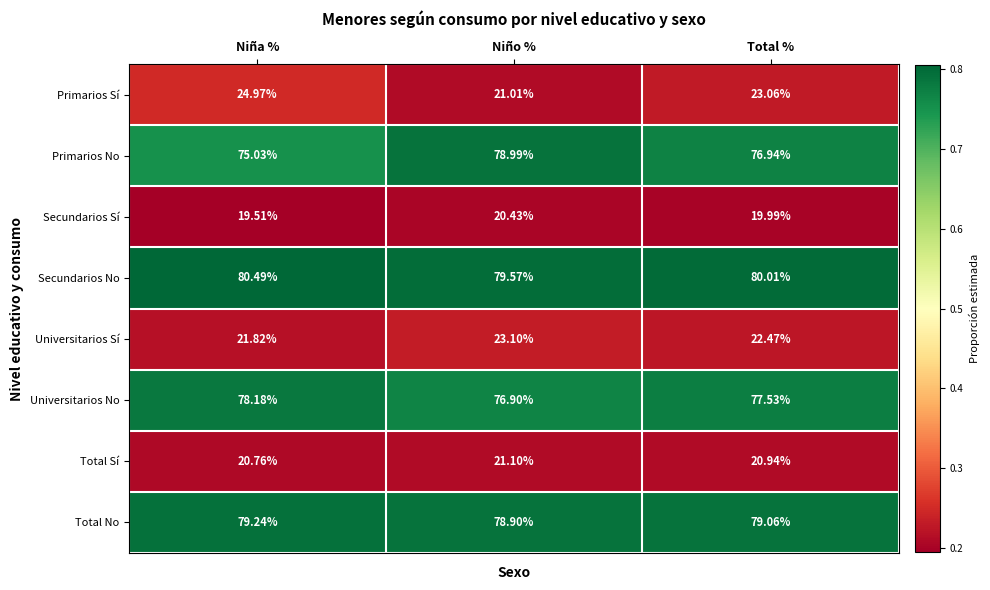

Rank the categories by Total No value from highest to lowest.

Niña %, Total %, Niño %